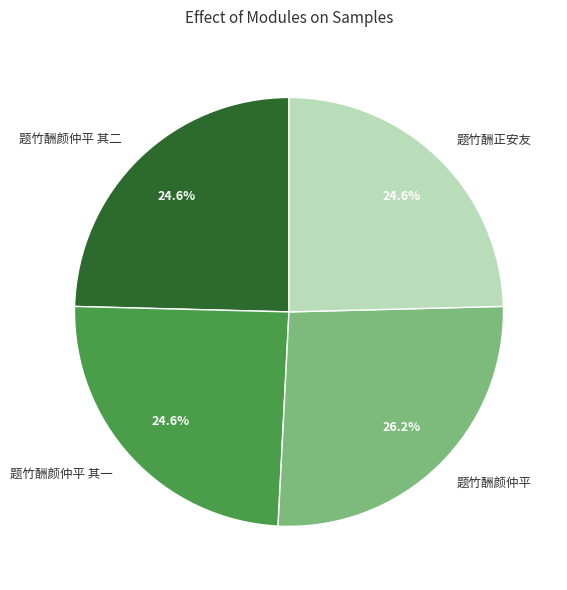

Which category has the biggest portion of the pie?

题竹酬颜仲平